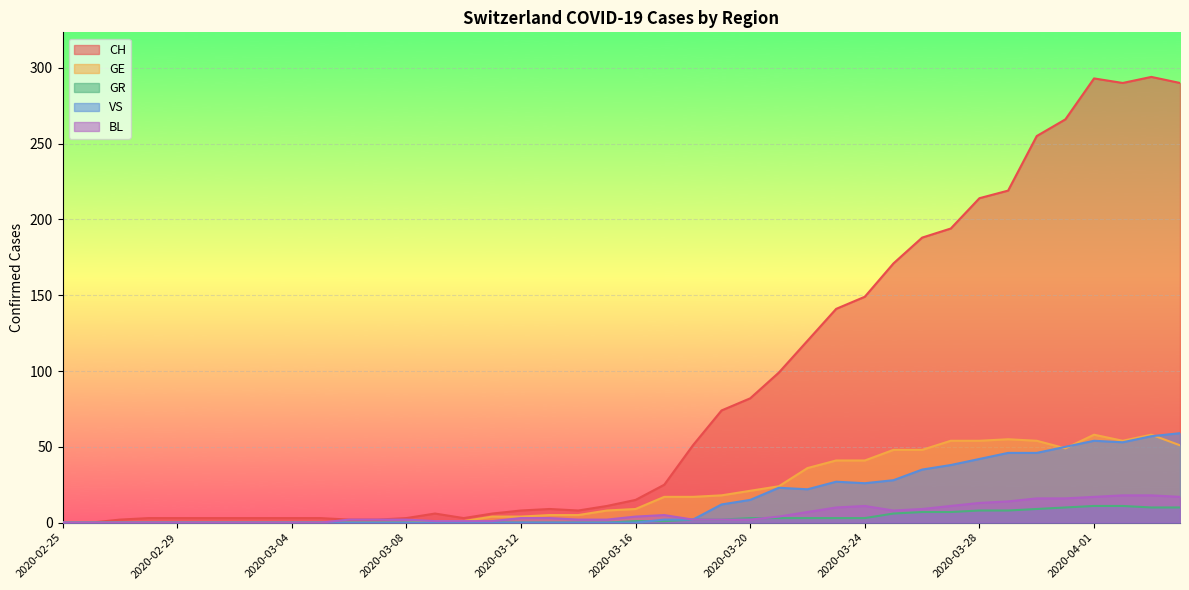

In BL, how many points are higher than both neighbors (excluding endpoints)?

2